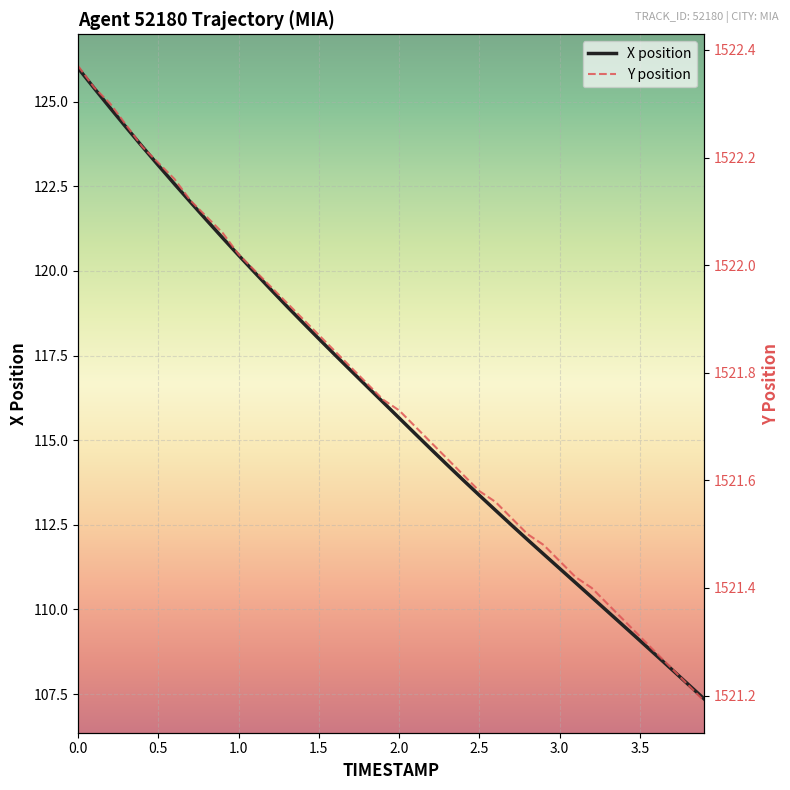

Reading right to left, list all the values displayed in this chart.

X position: 107.4	107.8	108.2	108.7	109.1	109.5	109.9	110.4	110.8	111.2	111.6	112.1	112.5	112.9	113.4	113.8	114.3	114.7	115.2	115.7	116.1	116.6	117.1	117.5	118.0	118.5	119.0	119.5	120.0	120.5	121.0	121.5	122.0	122.6	123.1	123.7	124.2	124.8	125.4	126.0
Y position: 1521.2	1521.2	1521.2	1521.3	1521.3	1521.3	1521.4	1521.4	1521.4	1521.5	1521.5	1521.5	1521.5	1521.6	1521.6	1521.6	1521.6	1521.7	1521.7	1521.7	1521.8	1521.8	1521.8	1521.8	1521.9	1521.9	1521.9	1522.0	1522.0	1522.0	1522.1	1522.1	1522.1	1522.2	1522.2	1522.2	1522.3	1522.3	1522.3	1522.4